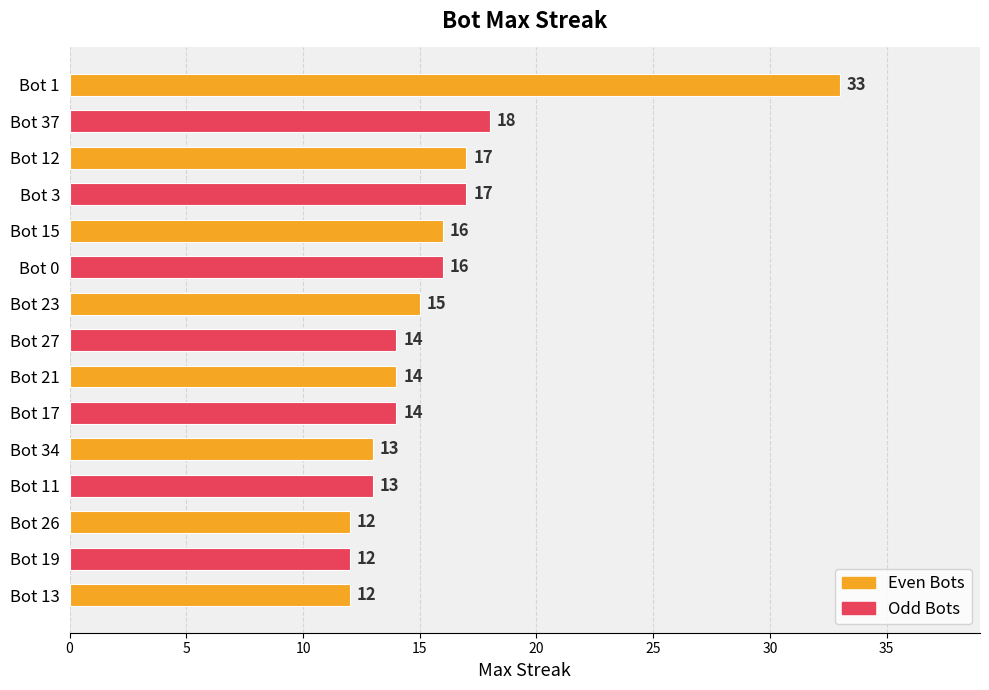

What is the sum of all values?

236